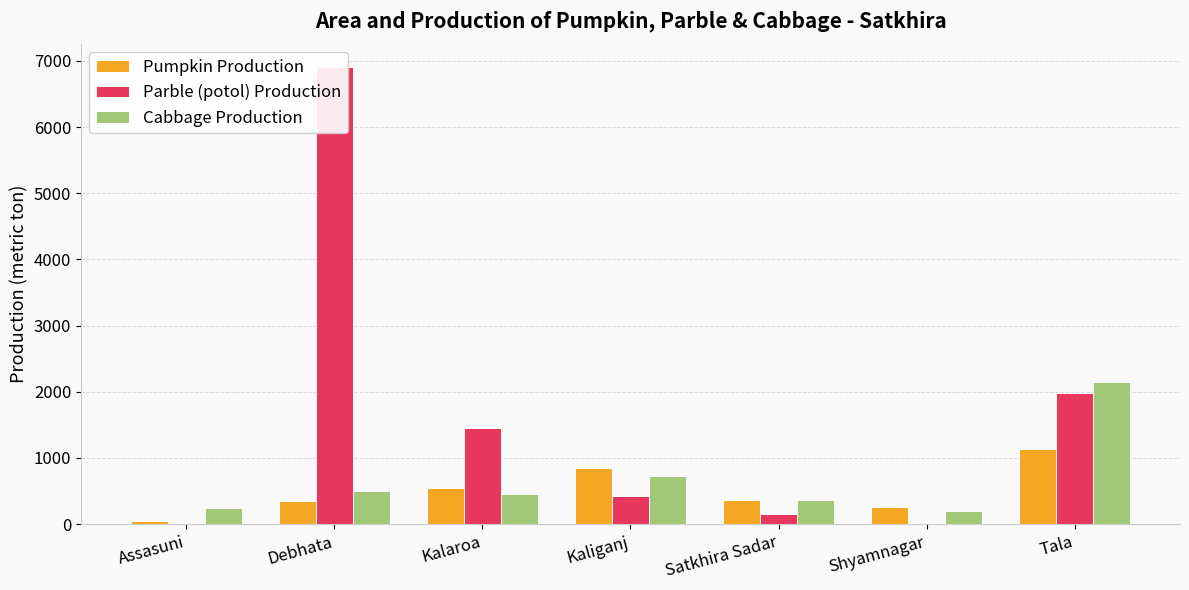

Where is Parble (potol) Production nearest to the value 3458?

Tala